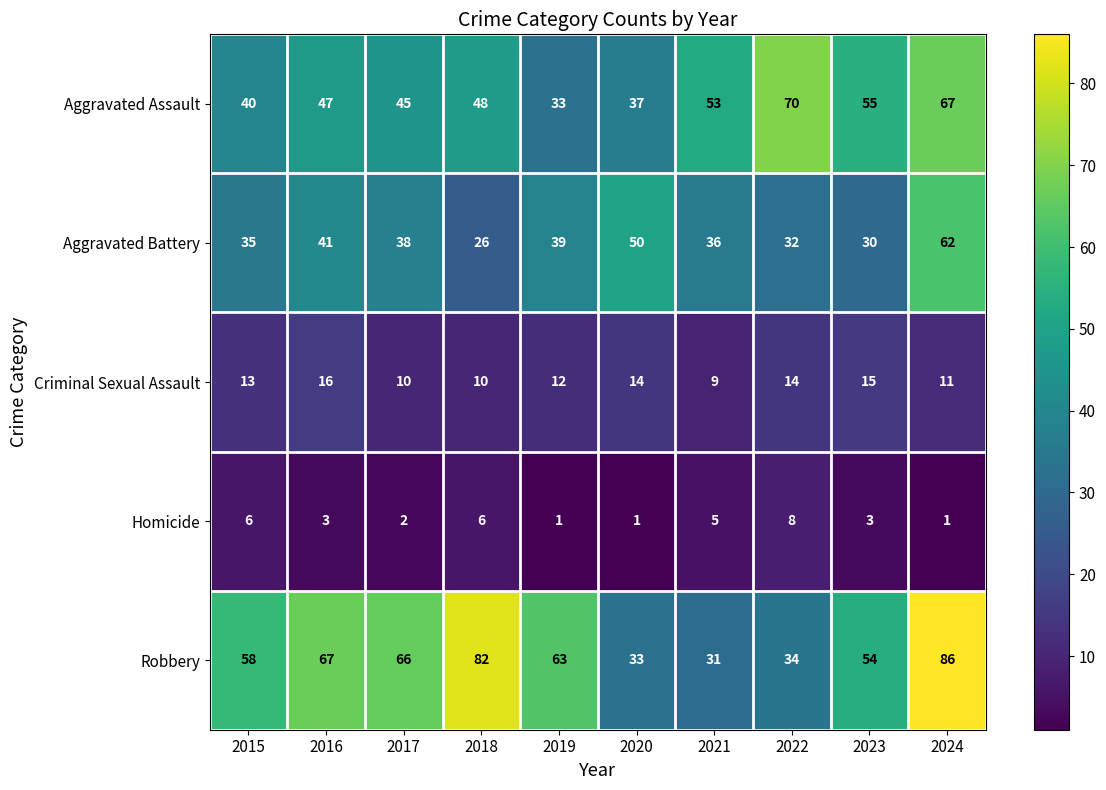

The Aggravated Assault series shows 59 at 2017. True or false?

False